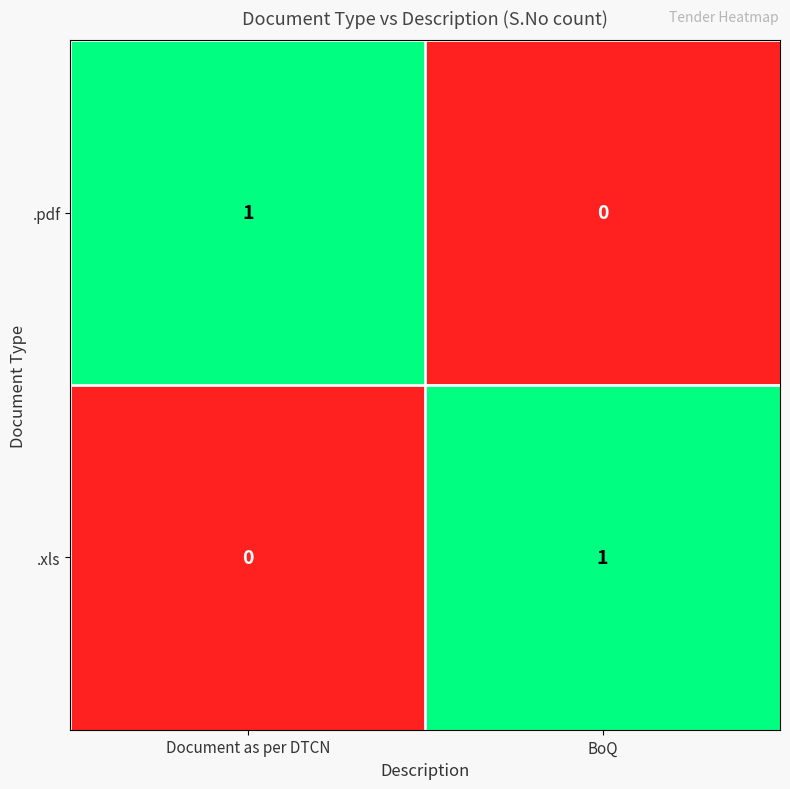

Reading left to right, transcribe all the data shown in this chart.

.pdf: Document as per DTCN=1	BoQ=0
.xls: Document as per DTCN=0	BoQ=1